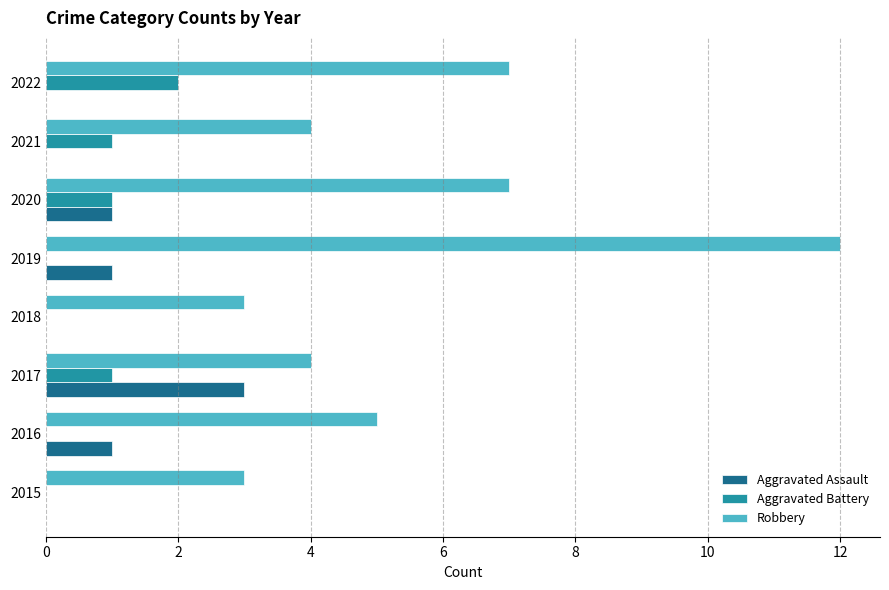

What is the sum of all Aggravated Assault values?

6